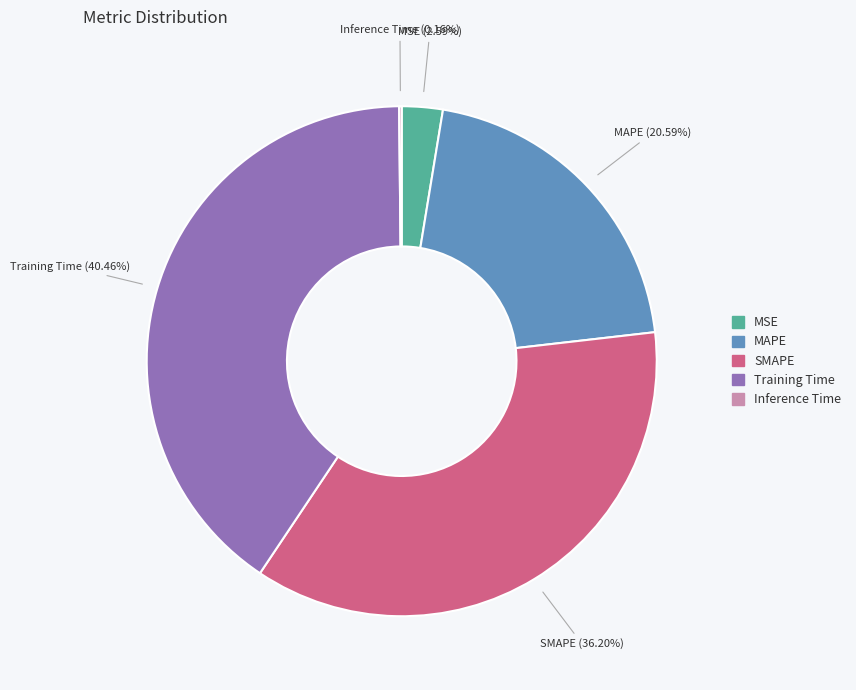

What is the largest slice in the pie chart?

Training Time